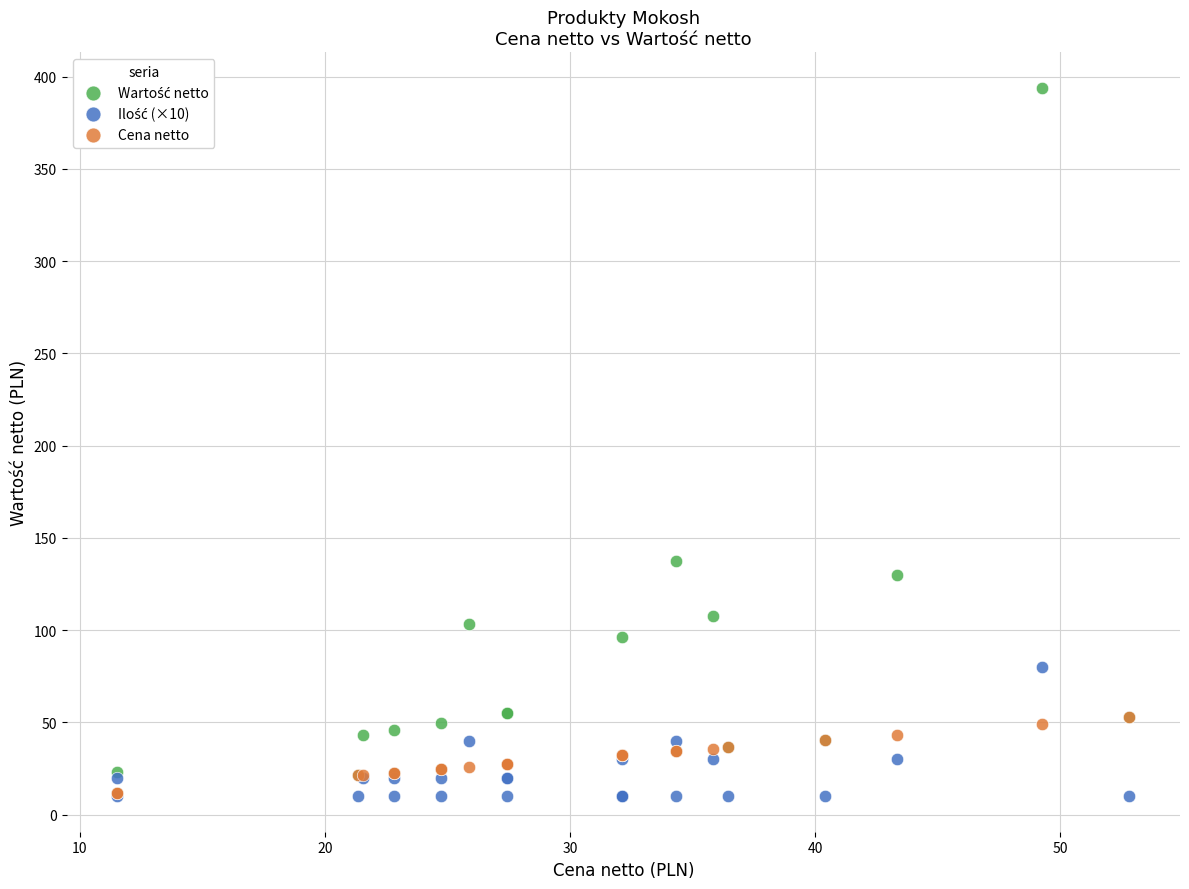

Across all series, what Y value is closest to 202?

137.3